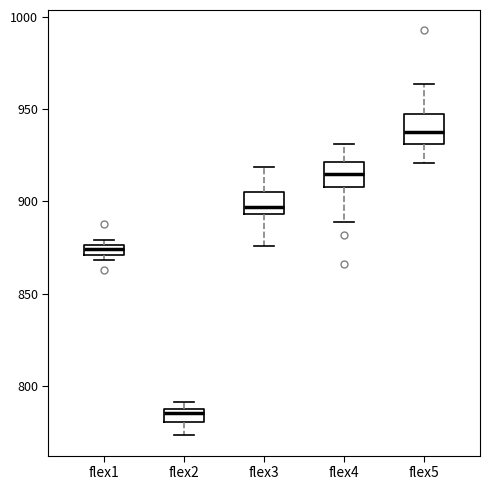

Where is the upper edge of the box for flex5 on the y-axis? The values are not printed on the chart, so give them approximately, as read against the axis.

950